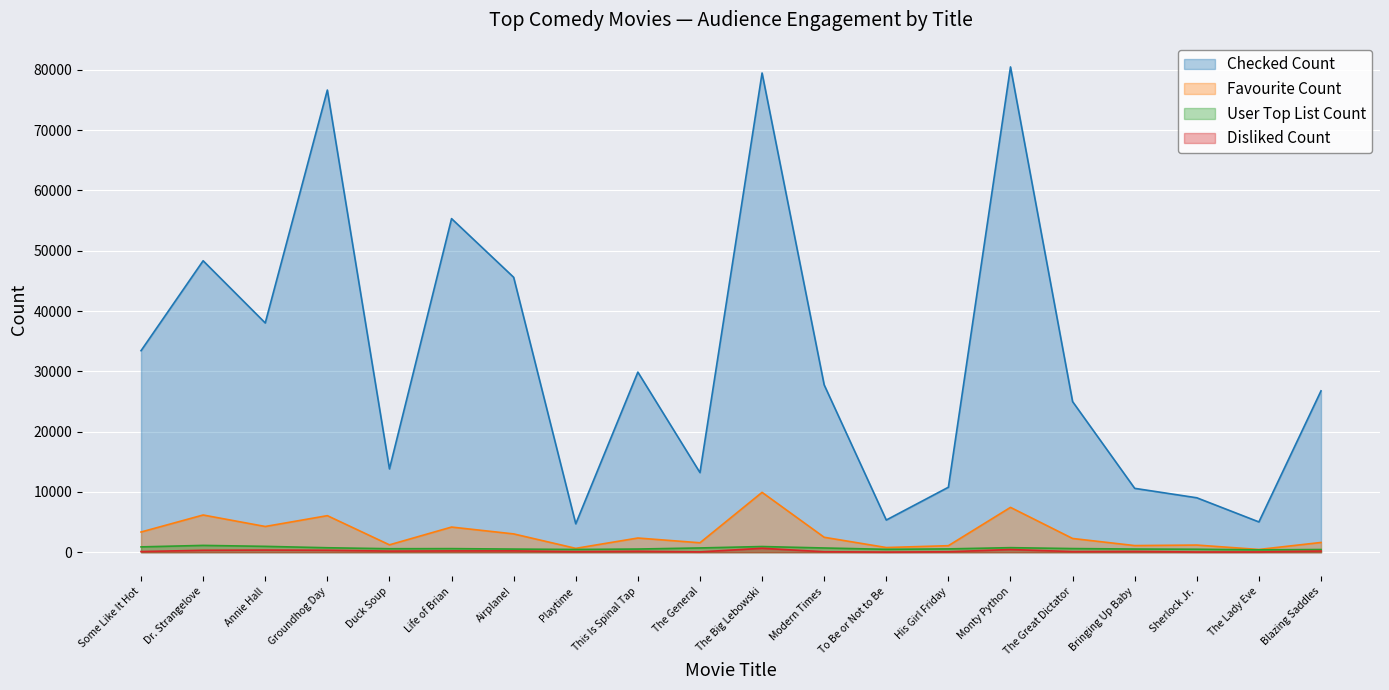

How many distinct data groups are displayed?

4